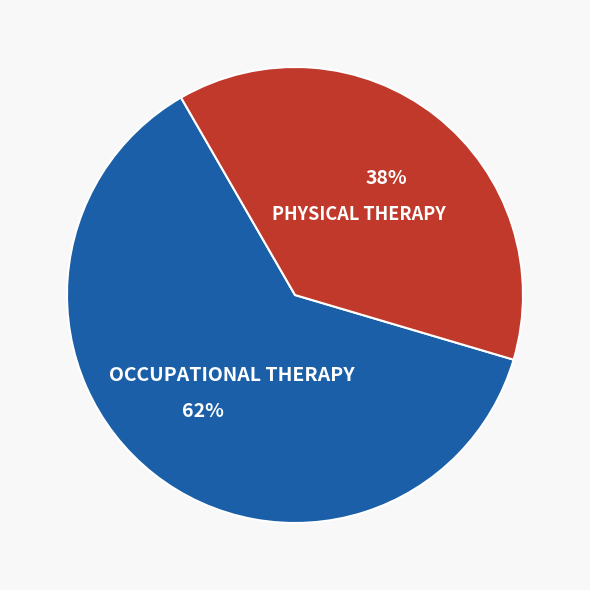

Is there any slice that represents more than half of the pie?

Yes